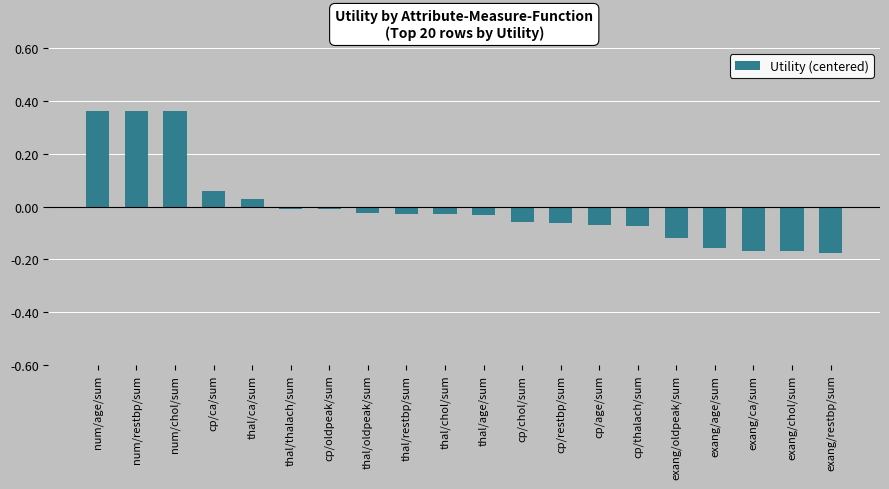

True or false: the data shows -0.1 at exang/restbp/sum.

False